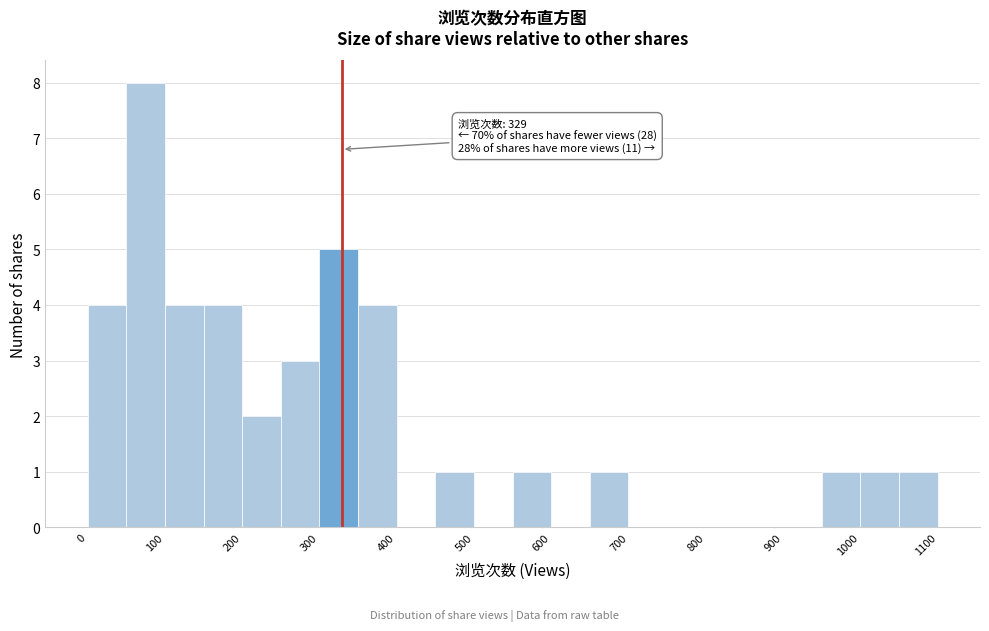

Which range on the x-axis has the tallest bar?

50 to 100